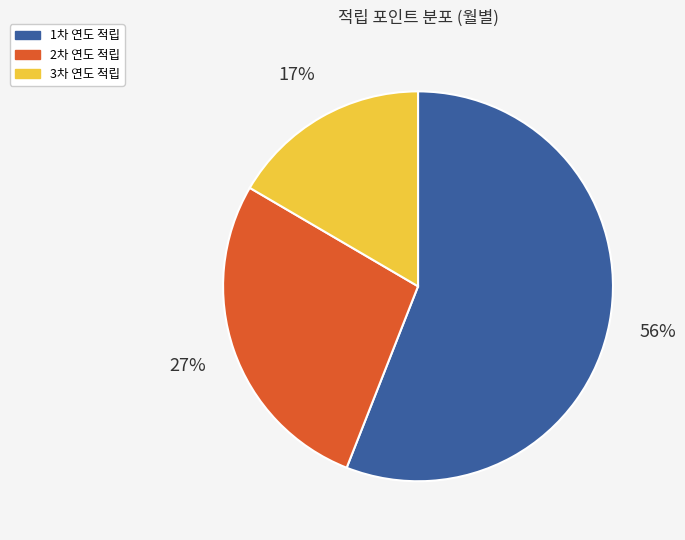

Is there any slice that represents more than half of the pie?

Yes